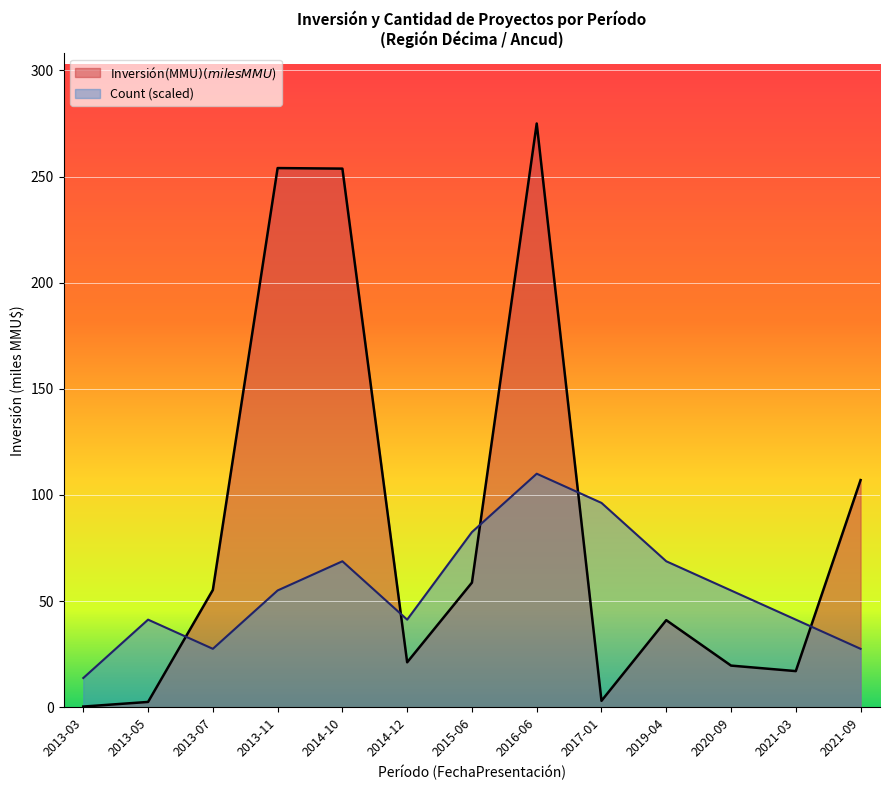

Does the chart display data point markers on the line(s)?

No